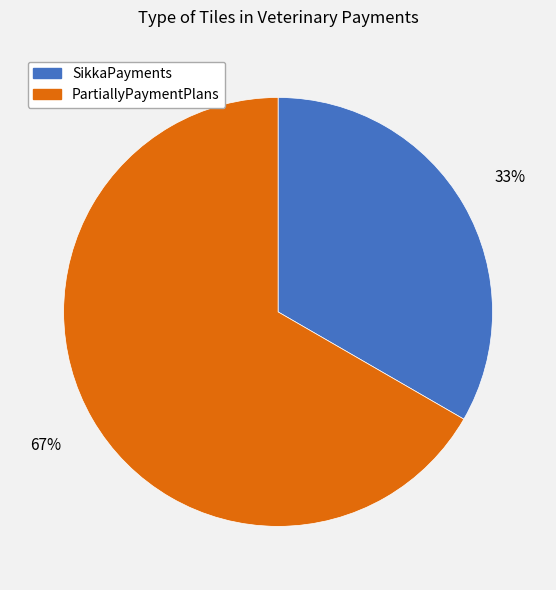

True or false: PartiallyPaymentPlans accounts for 67% of the total.

True